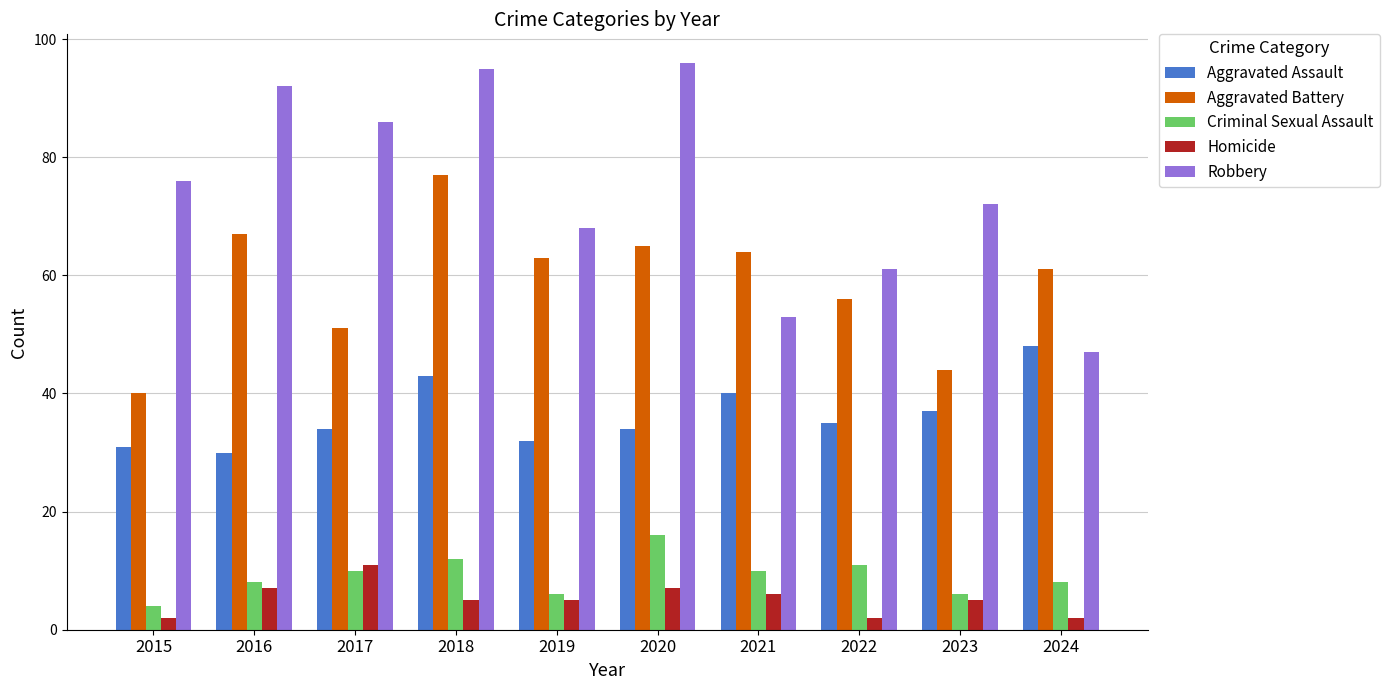

The value of Robbery at 2023 is 72. True or false?

True